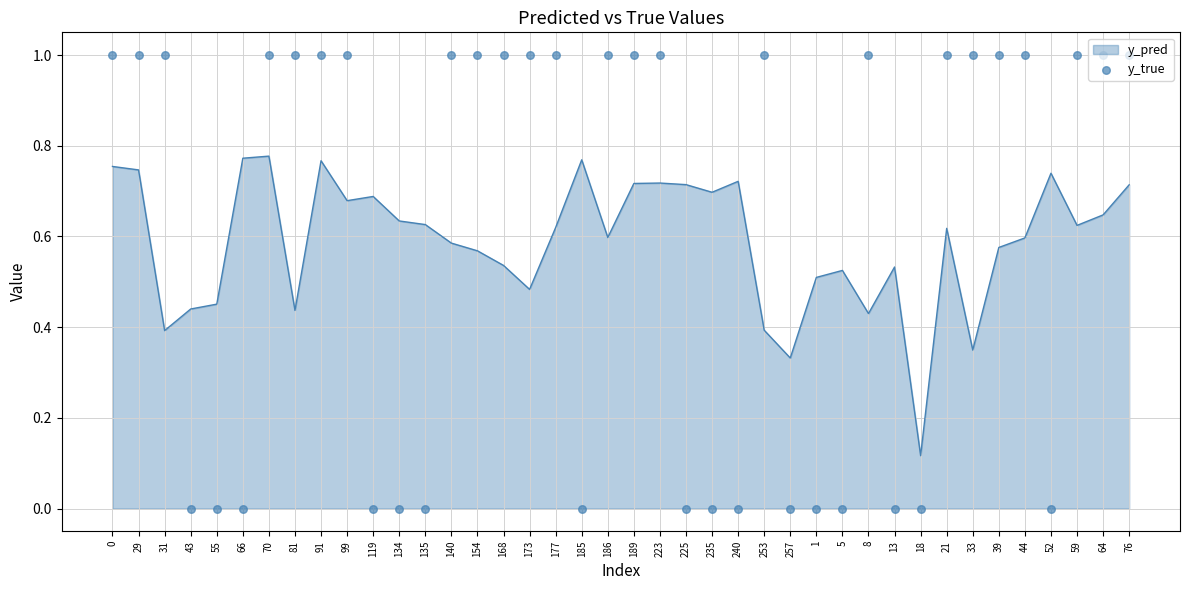

Between 119 and 70, which is larger?

70